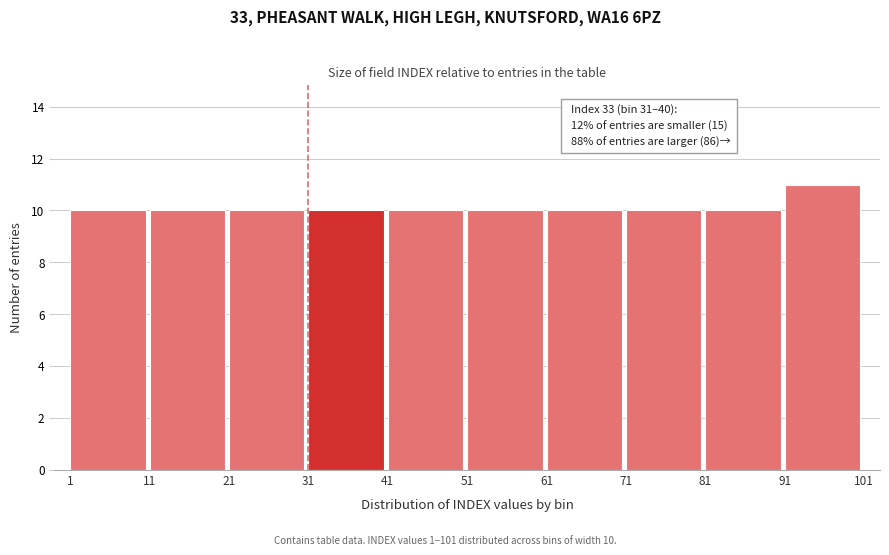

Over which range of the x-axis is the bar tallest?

91 to 101